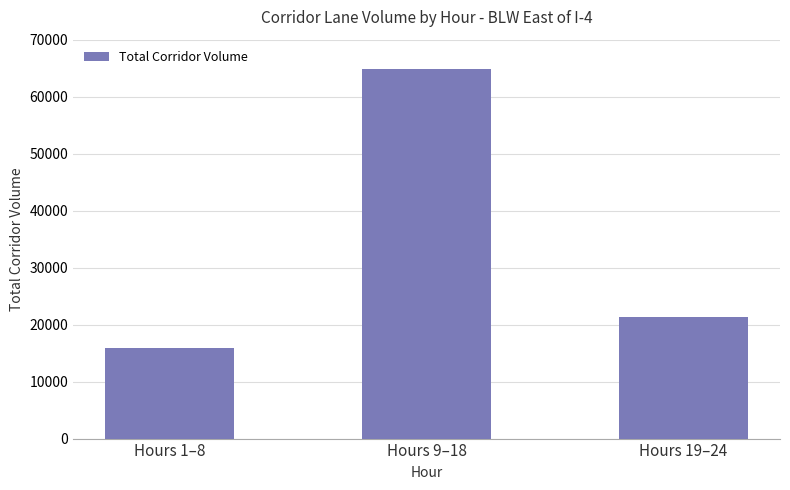

Count the number of categories in the chart.

3